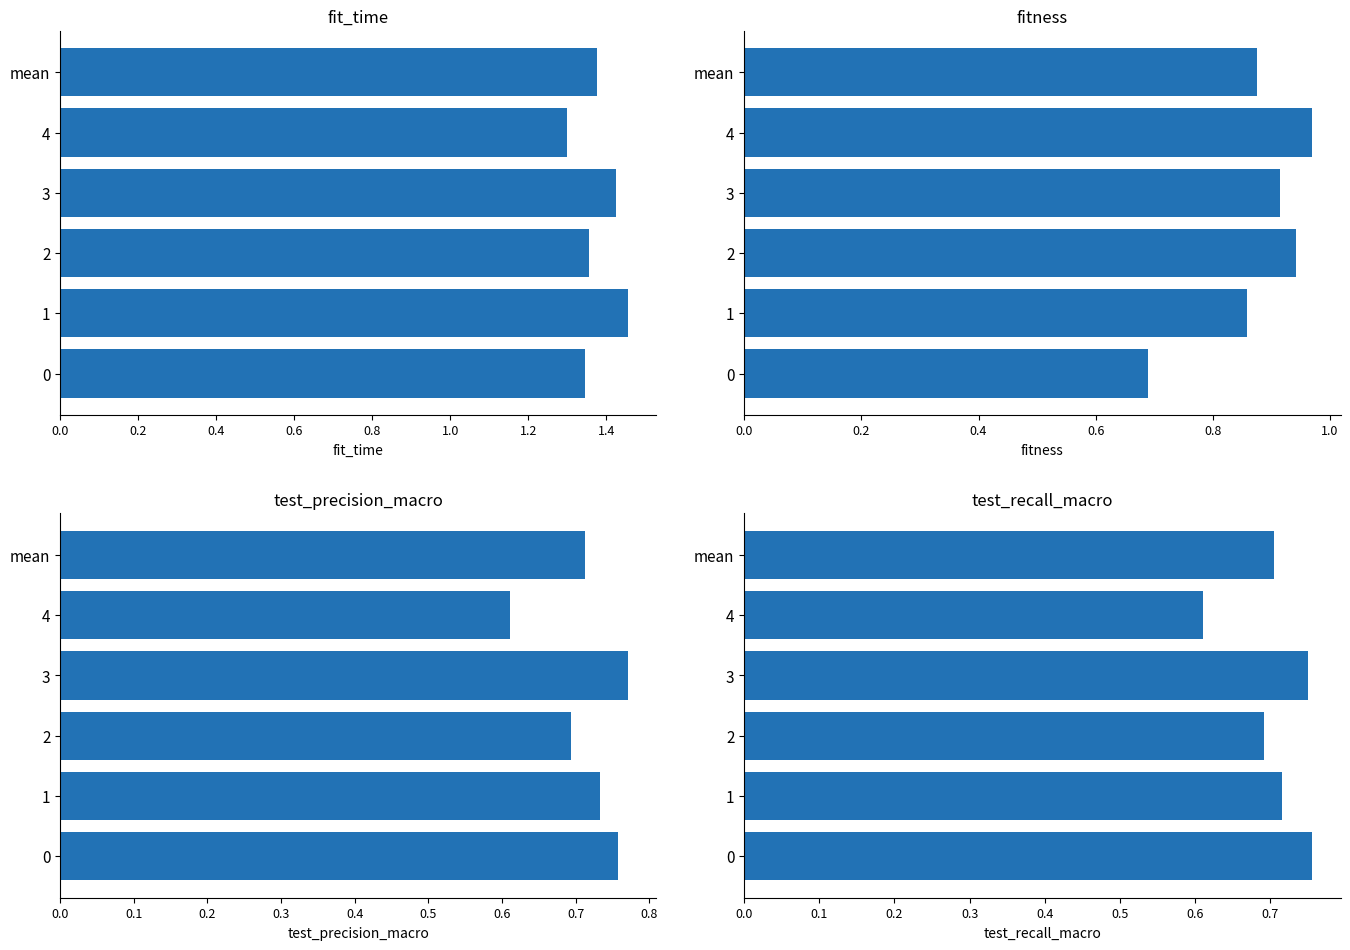

Are the bars horizontal?

Yes